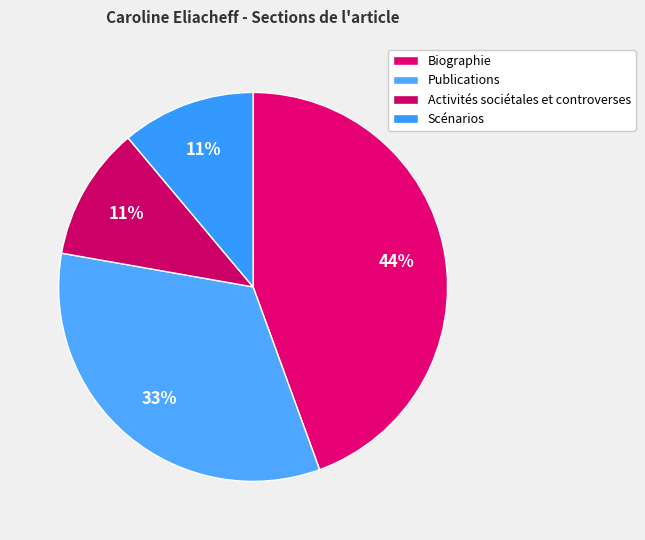

How many segments does this pie chart have?

4